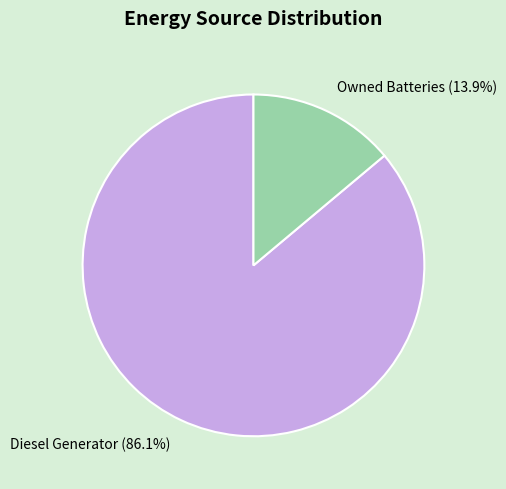

Which slice is the largest?

Diesel Generator (86.1%)